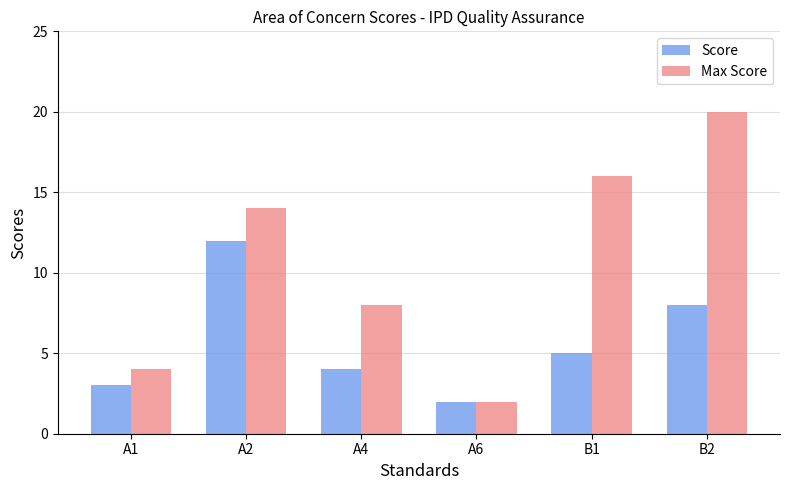

Reading right to left, extract all data points from this chart.

Score: 8	5	2	4	12	3
Max Score: 20	16	2	8	14	4